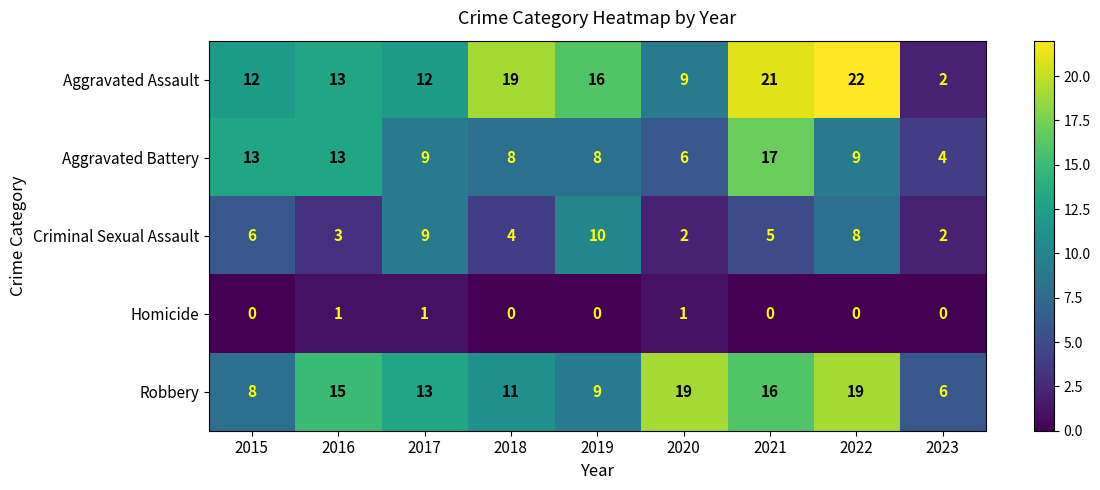

What value does the Aggravated Battery series have at 2016, to the nearest 5?

15